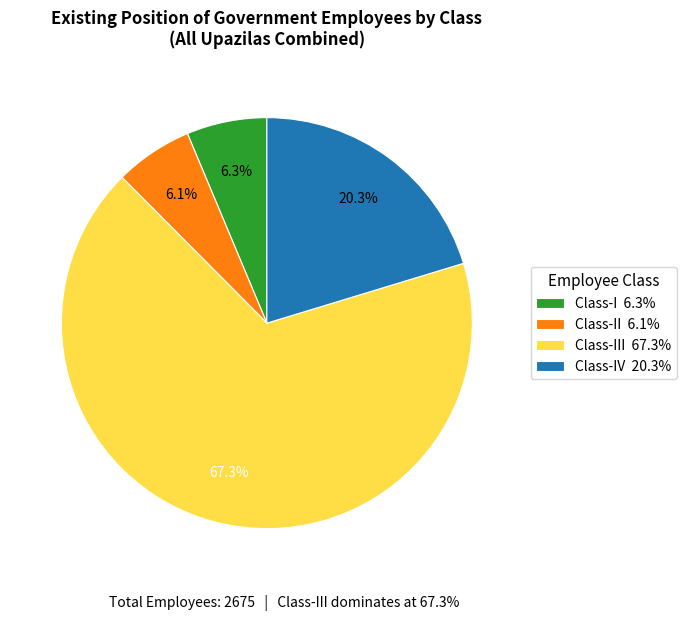

To the nearest percent, what is the difference between the largest and smallest slice percentages?

61%